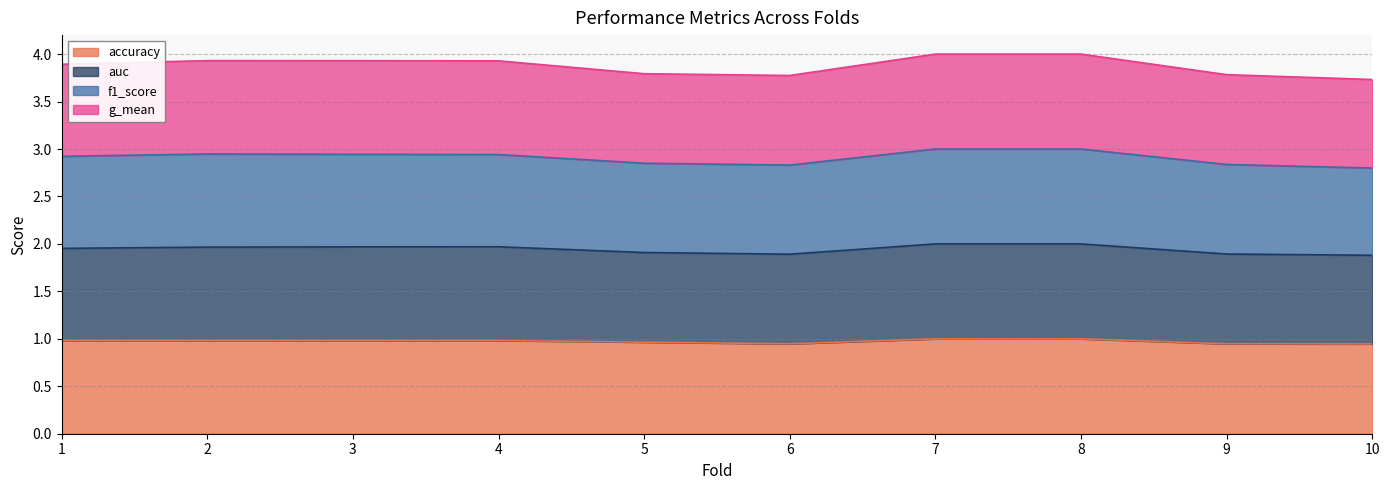

What is the total value across all series at 5?

3.8